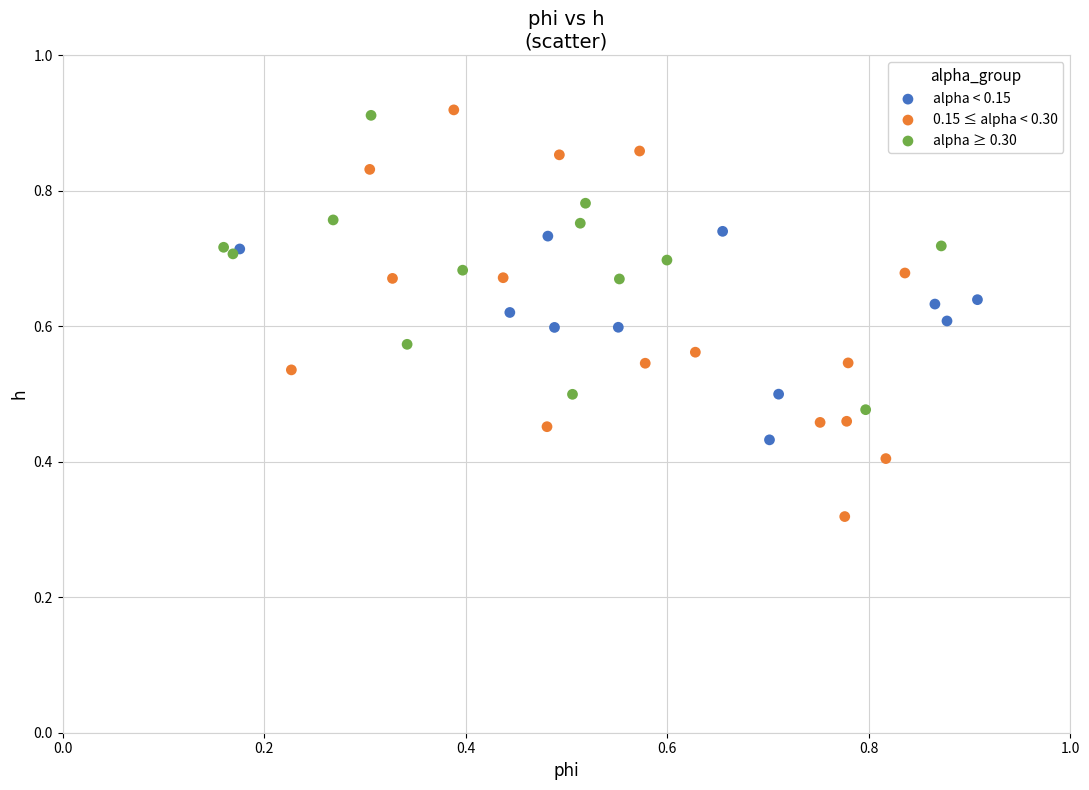

What are all the series names shown in the legend?

alpha < 0.15, 0.15 ≤ alpha < 0.30, alpha ≥ 0.30